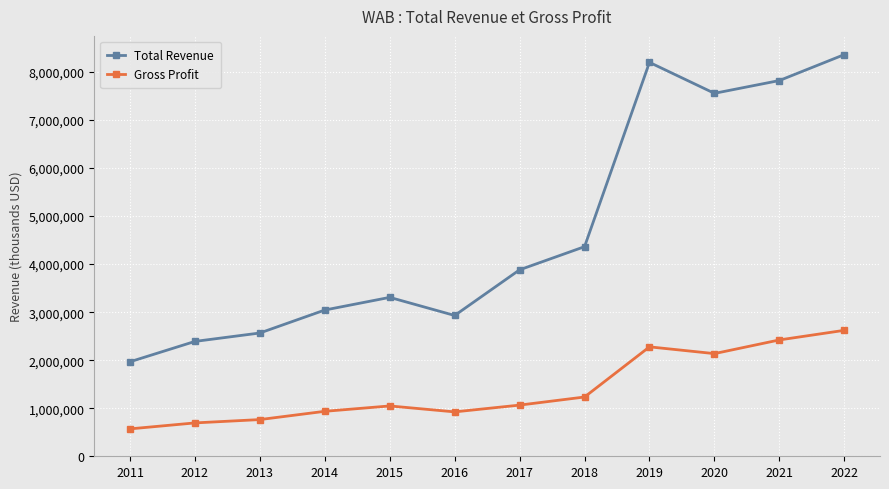

What is the approximate value of Gross Profit at 2019?

2278000